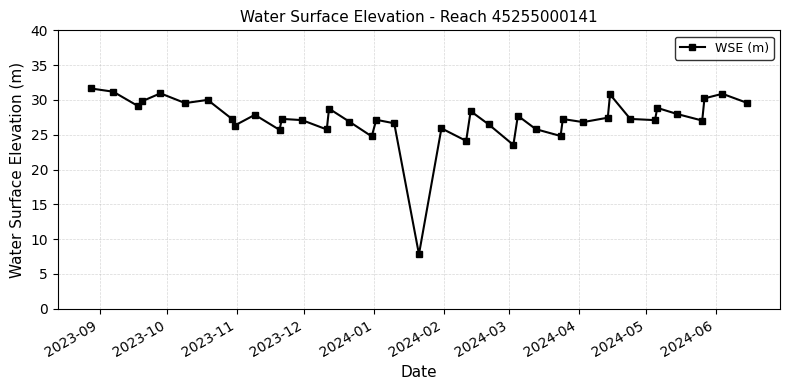

What is the difference between the second highest and minimum values?

23.4